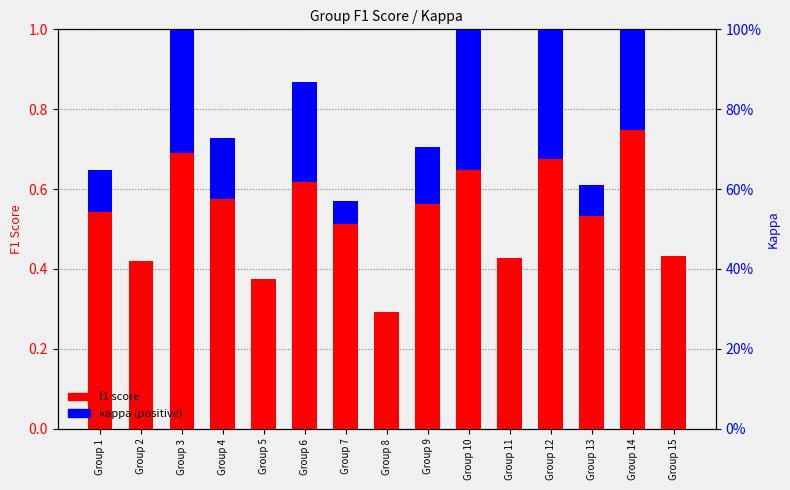

Is it true that kappa (positive) equals 0.9 at Group 14?

False